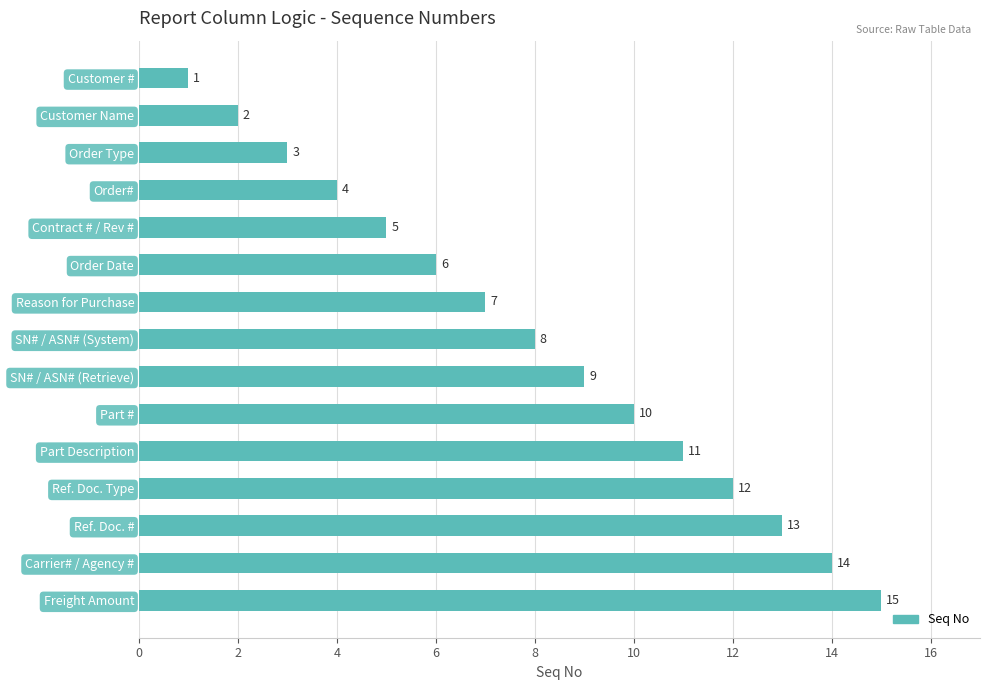

Approximately how many times larger is the value at Order Type compared to Part #?

0.3